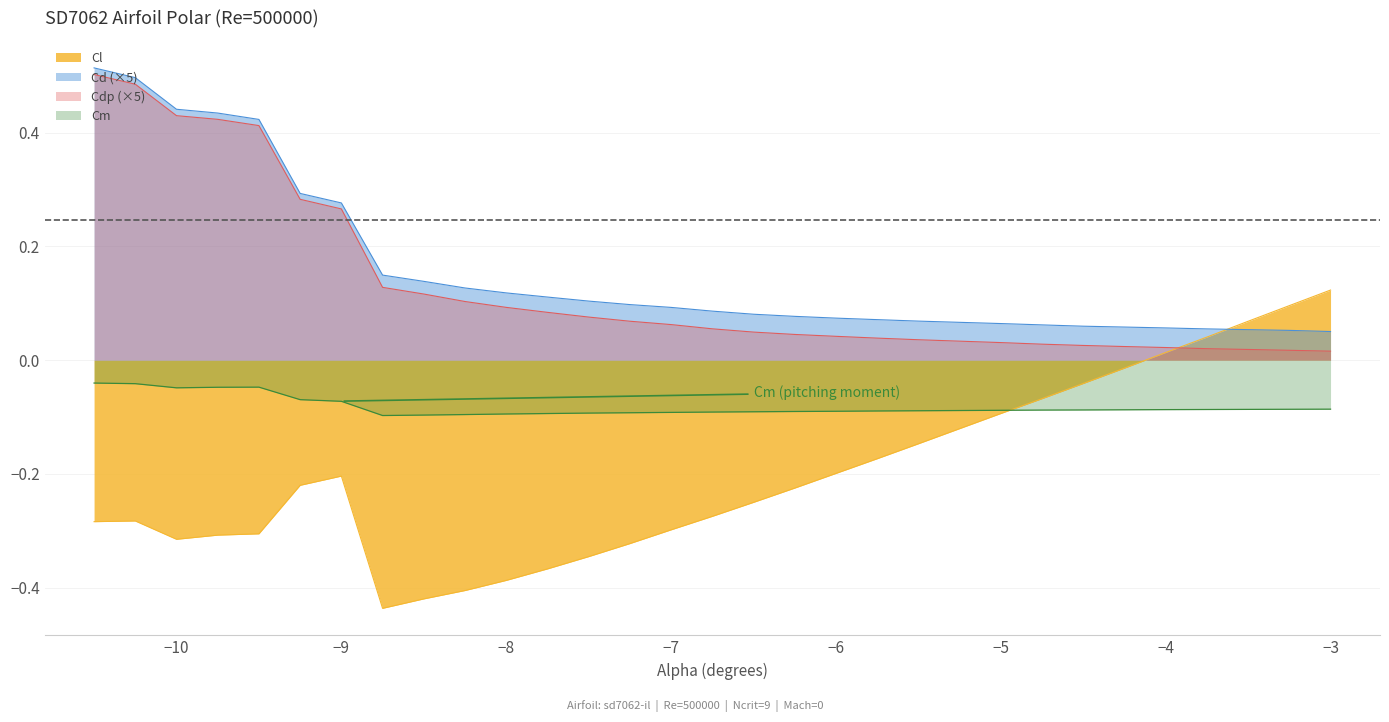

What is the difference between the Cl values at -3.5 and -5.75?

0.2